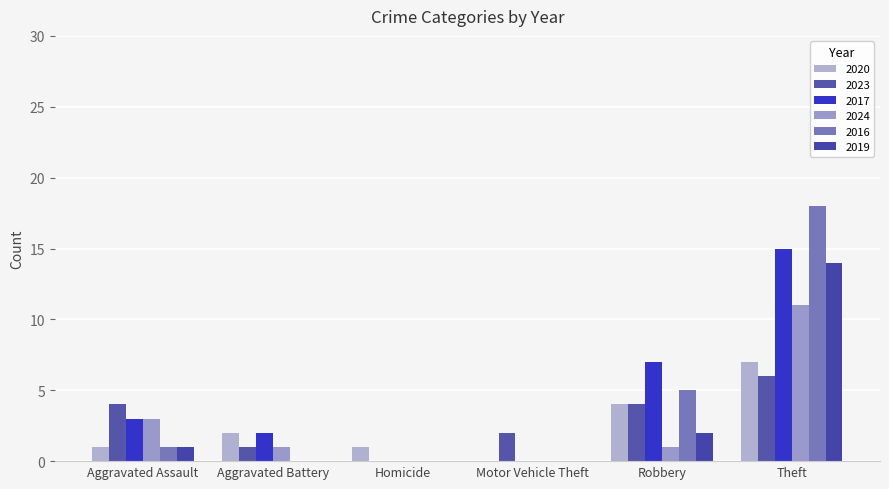

What is the sum of all 2016 values?

24